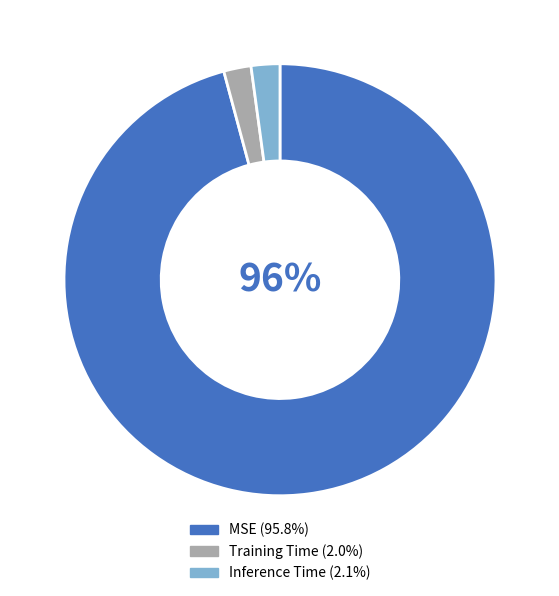

Count the number of slices in the pie.

3